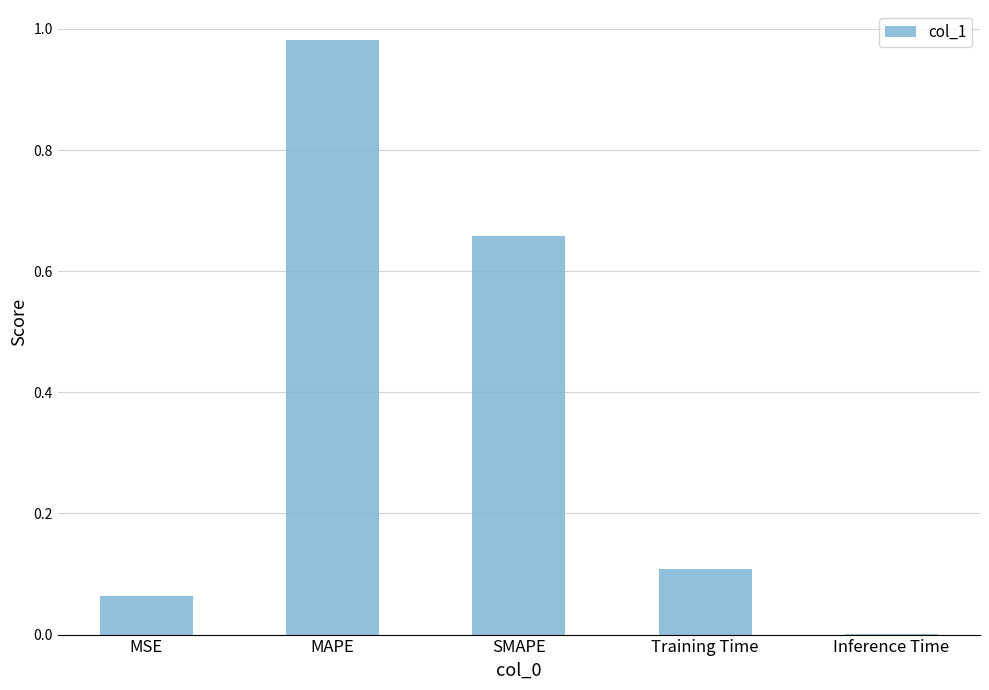

What is the average value?

0.4